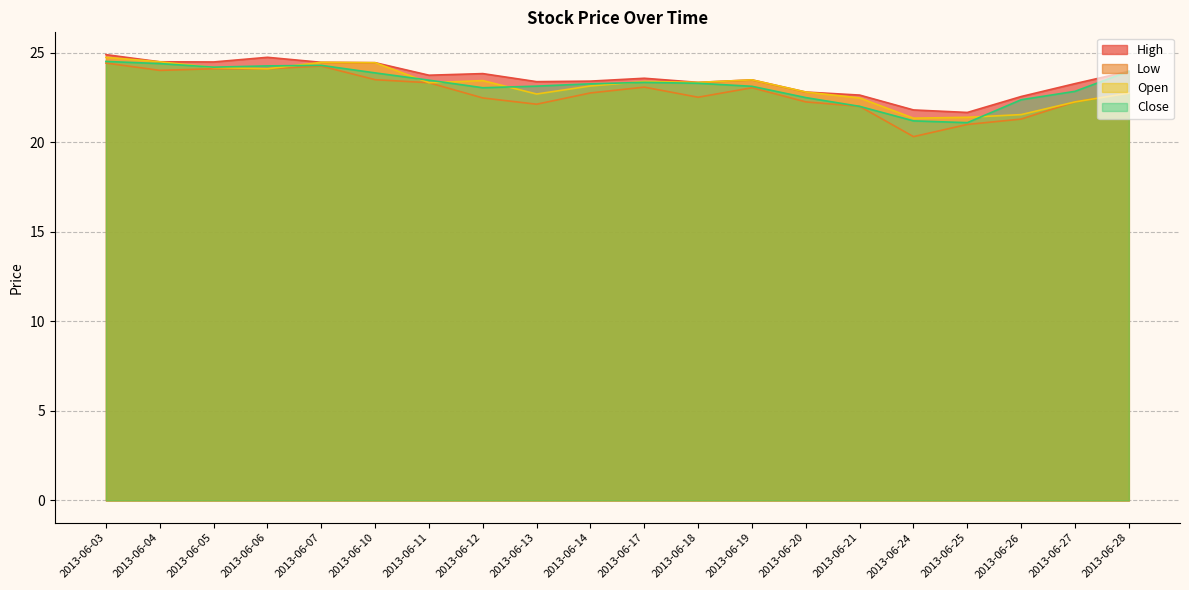

What is the sum of the Close values at 2013-06-10 and 2013-06-13?

47.0